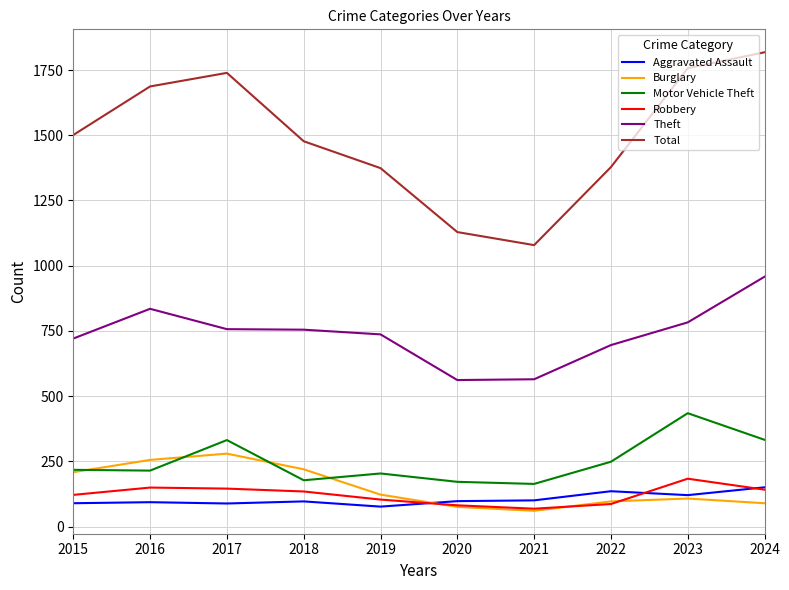

In Robbery, how many points are higher than both neighbors (excluding endpoints)?

2